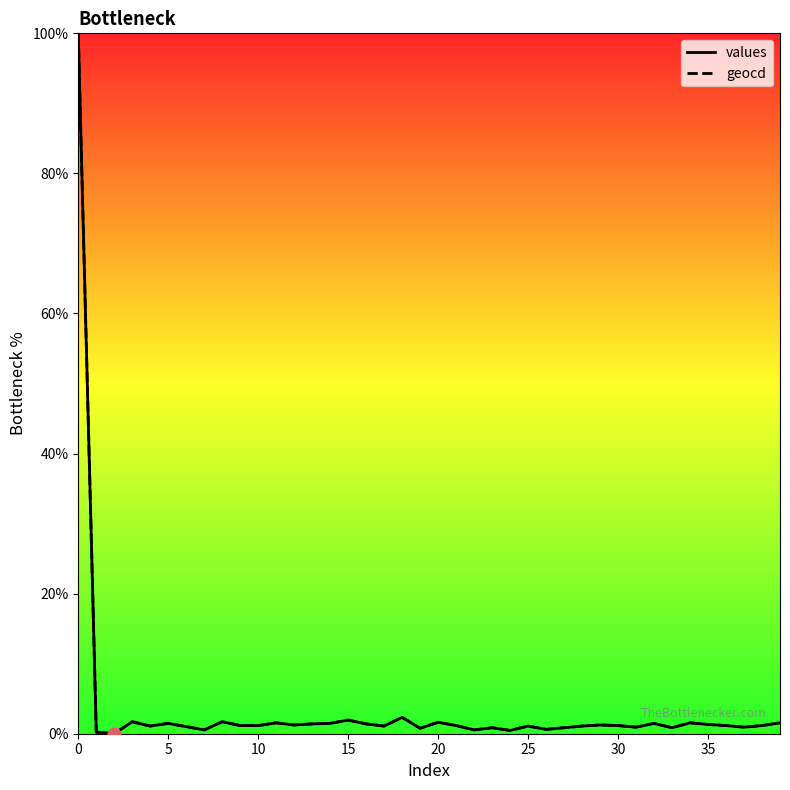

At how many categories does at least one series exceed 56?

1